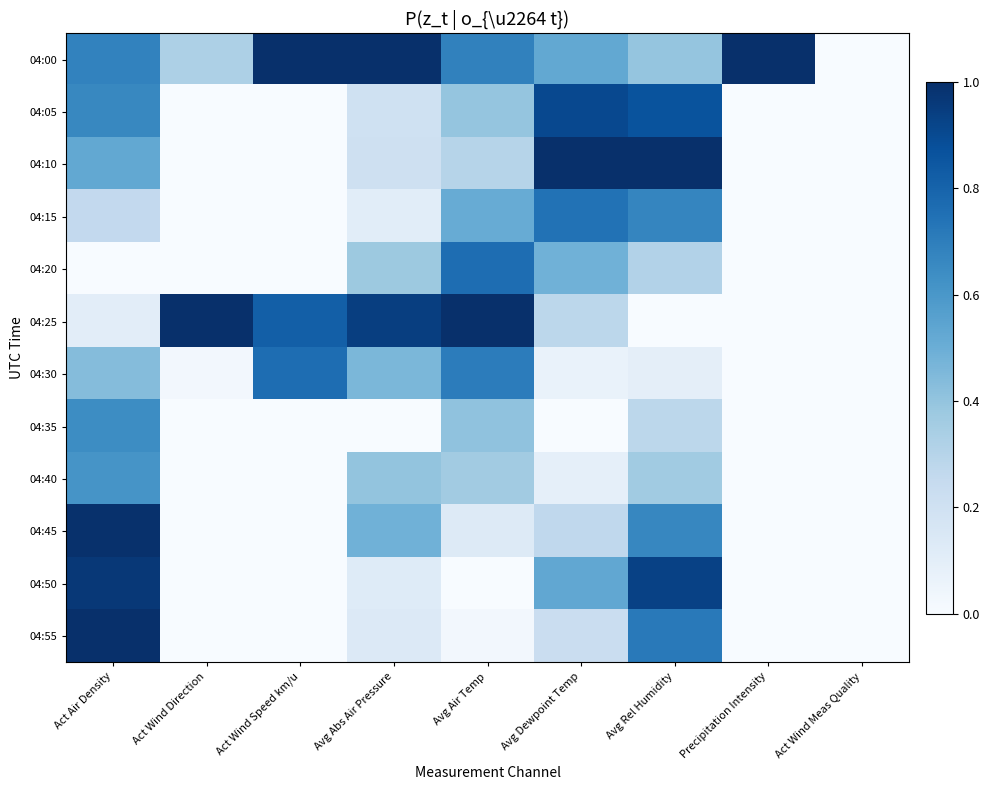

Reading left to right, list all the values displayed in this chart.

04:00: Act Air Density=0.7	Act Wind Direction=0.3	Act Wind Speed km/u=1.0	Avg Abs Air Pressure=1.0	Avg Air Temp=0.7	Avg Dewpoint Temp=0.5	Avg Rel Humidity=0.4	Precipitation Intensity=1.0	Act Wind Meas Quality=0.0
04:05: Act Air Density=0.7	Act Wind Direction=0.0	Act Wind Speed km/u=0.0	Avg Abs Air Pressure=0.2	Avg Air Temp=0.4	Avg Dewpoint Temp=0.9	Avg Rel Humidity=0.9	Precipitation Intensity=0.0	Act Wind Meas Quality=0.0
04:10: Act Air Density=0.5	Act Wind Direction=0.0	Act Wind Speed km/u=0.0	Avg Abs Air Pressure=0.2	Avg Air Temp=0.3	Avg Dewpoint Temp=1.0	Avg Rel Humidity=1.0	Precipitation Intensity=0.0	Act Wind Meas Quality=0.0
04:15: Act Air Density=0.3	Act Wind Direction=0.0	Act Wind Speed km/u=0.0	Avg Abs Air Pressure=0.1	Avg Air Temp=0.5	Avg Dewpoint Temp=0.7	Avg Rel Humidity=0.7	Precipitation Intensity=0.0	Act Wind Meas Quality=0.0
04:20: Act Air Density=0.0	Act Wind Direction=0.0	Act Wind Speed km/u=0.0	Avg Abs Air Pressure=0.4	Avg Air Temp=0.8	Avg Dewpoint Temp=0.5	Avg Rel Humidity=0.3	Precipitation Intensity=0.0	Act Wind Meas Quality=0.0
04:25: Act Air Density=0.1	Act Wind Direction=1.0	Act Wind Speed km/u=0.8	Avg Abs Air Pressure=0.9	Avg Air Temp=1.0	Avg Dewpoint Temp=0.3	Avg Rel Humidity=0.0	Precipitation Intensity=0.0	Act Wind Meas Quality=0.0
04:30: Act Air Density=0.4	Act Wind Direction=0.0	Act Wind Speed km/u=0.8	Avg Abs Air Pressure=0.5	Avg Air Temp=0.7	Avg Dewpoint Temp=0.1	Avg Rel Humidity=0.1	Precipitation Intensity=0.0	Act Wind Meas Quality=0.0
04:35: Act Air Density=0.6	Act Wind Direction=0.0	Act Wind Speed km/u=0.0	Avg Abs Air Pressure=0.0	Avg Air Temp=0.4	Avg Dewpoint Temp=0.0	Avg Rel Humidity=0.3	Precipitation Intensity=0.0	Act Wind Meas Quality=0.0
04:40: Act Air Density=0.6	Act Wind Direction=0.0	Act Wind Speed km/u=0.0	Avg Abs Air Pressure=0.4	Avg Air Temp=0.4	Avg Dewpoint Temp=0.1	Avg Rel Humidity=0.4	Precipitation Intensity=0.0	Act Wind Meas Quality=0.0
04:45: Act Air Density=1.0	Act Wind Direction=0.0	Act Wind Speed km/u=0.0	Avg Abs Air Pressure=0.5	Avg Air Temp=0.1	Avg Dewpoint Temp=0.3	Avg Rel Humidity=0.7	Precipitation Intensity=0.0	Act Wind Meas Quality=0.0
04:50: Act Air Density=1.0	Act Wind Direction=0.0	Act Wind Speed km/u=0.0	Avg Abs Air Pressure=0.1	Avg Air Temp=0.0	Avg Dewpoint Temp=0.5	Avg Rel Humidity=0.9	Precipitation Intensity=0.0	Act Wind Meas Quality=0.0
04:55: Act Air Density=1.0	Act Wind Direction=0.0	Act Wind Speed km/u=0.0	Avg Abs Air Pressure=0.1	Avg Air Temp=0.0	Avg Dewpoint Temp=0.2	Avg Rel Humidity=0.7	Precipitation Intensity=0.0	Act Wind Meas Quality=0.0